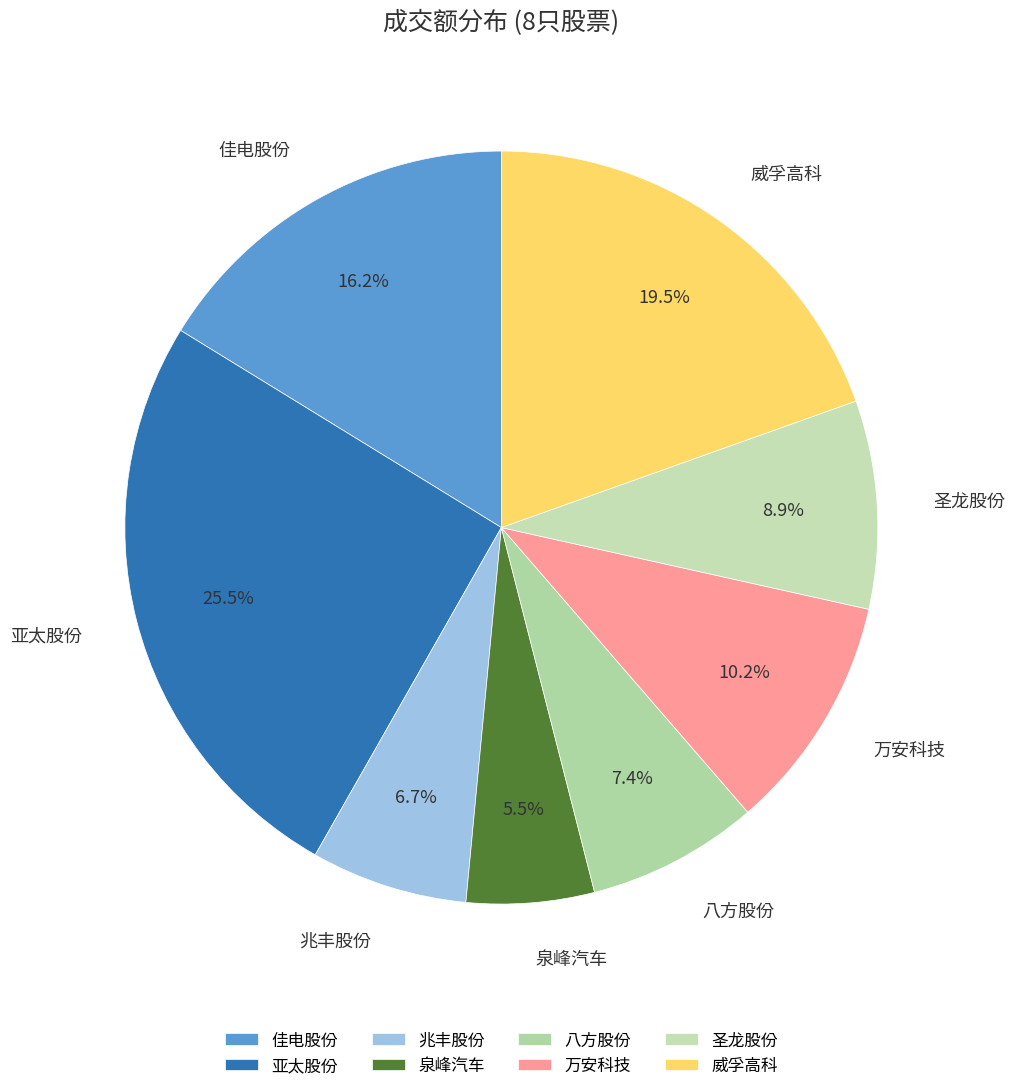

Is there any slice that represents more than half of the pie?

No